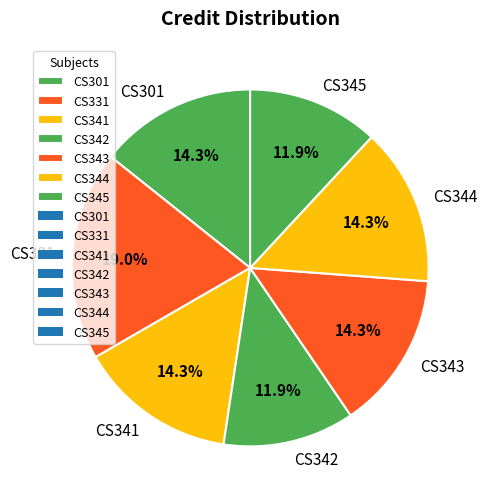

Does CS342 account for over 50% of the chart?

No